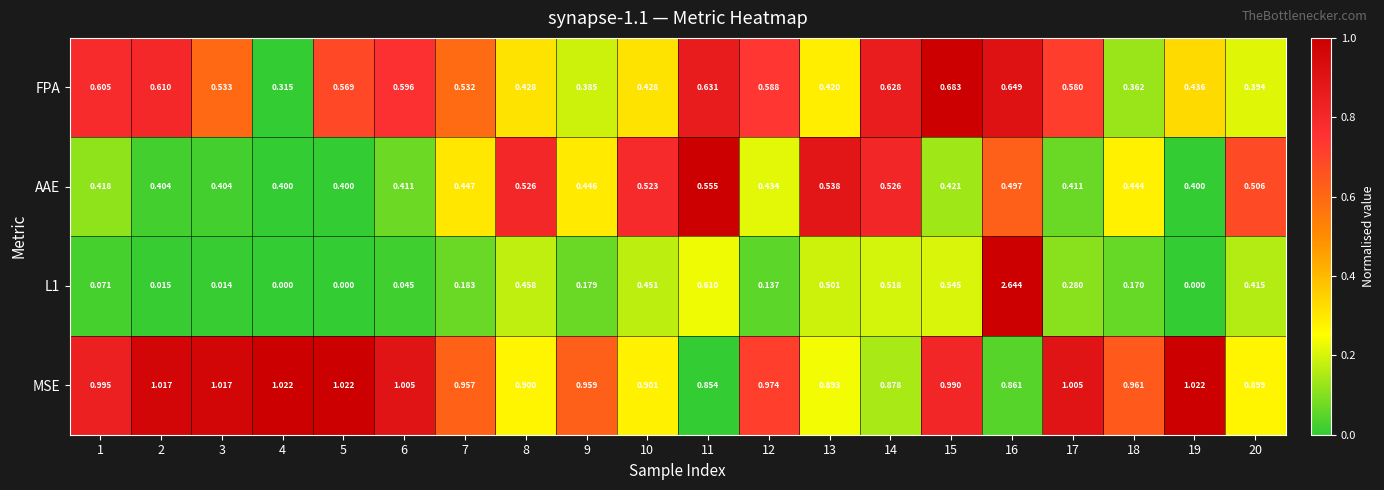

Which label corresponds to the largest value in the chart?

16